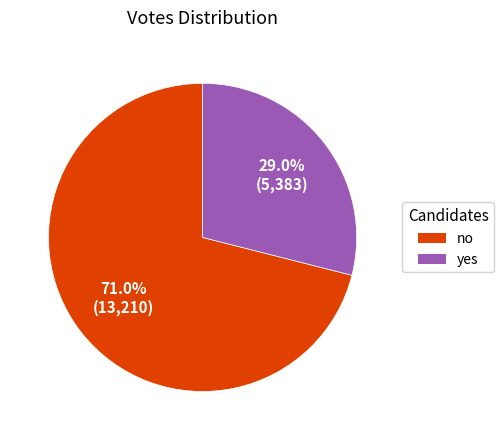

How many segments does this pie chart have?

2